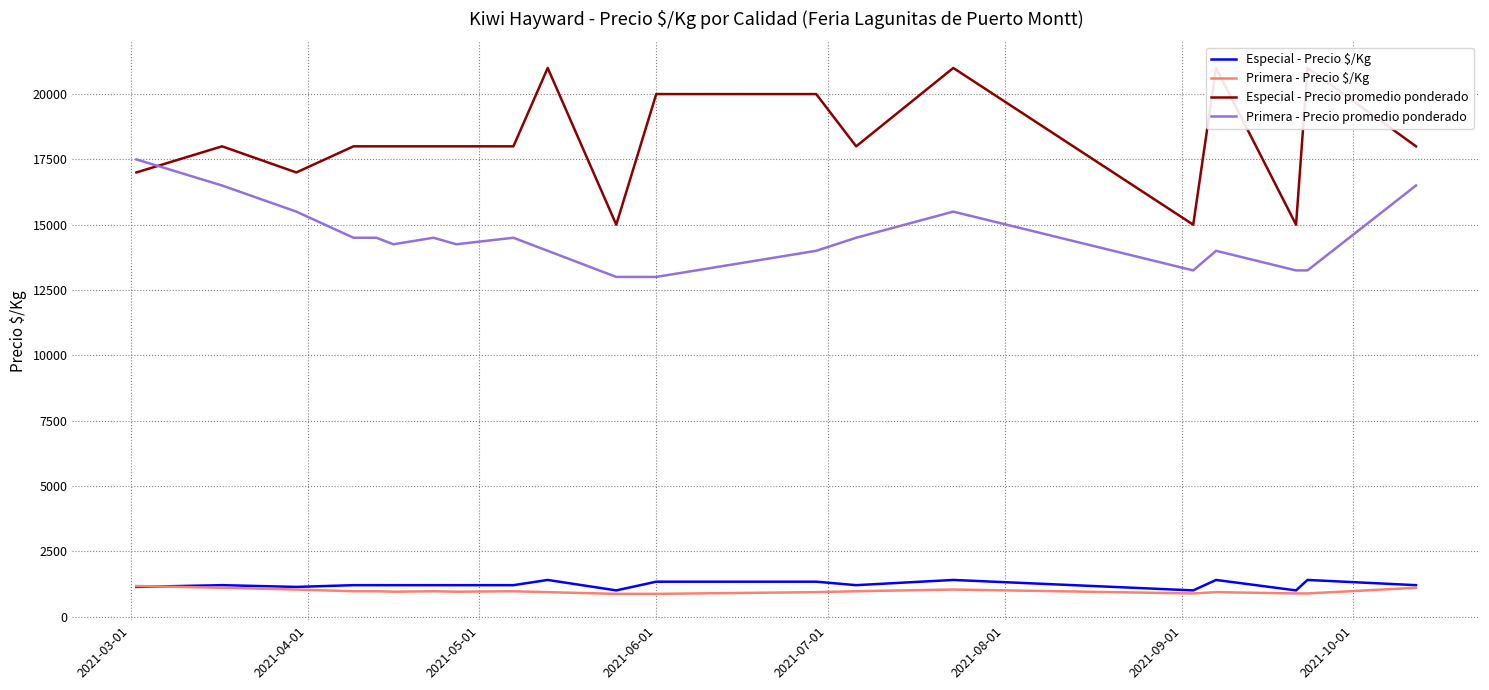

True or false: Primera - Precio $/Kg and Primera - Precio promedio ponderado intersect in this chart.

False